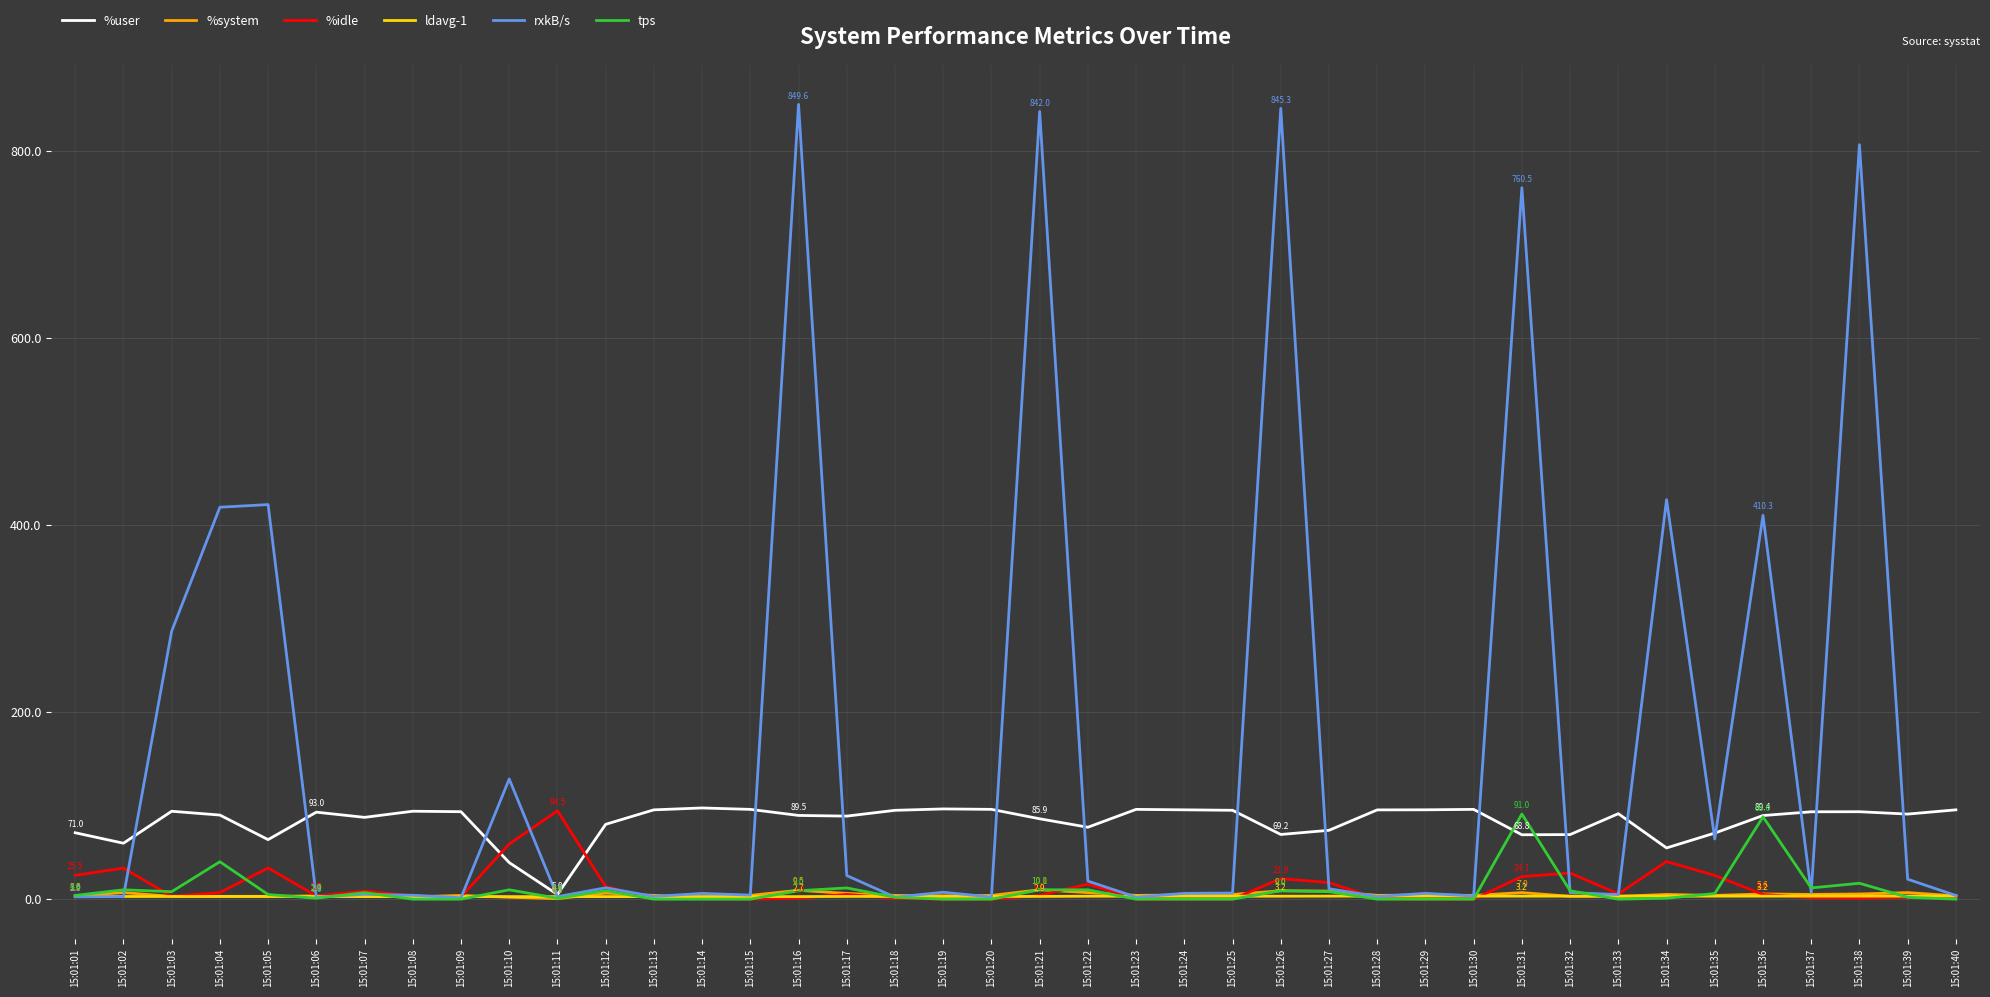

True or false: %system has a value of 9.0 at 15:01:26.

True